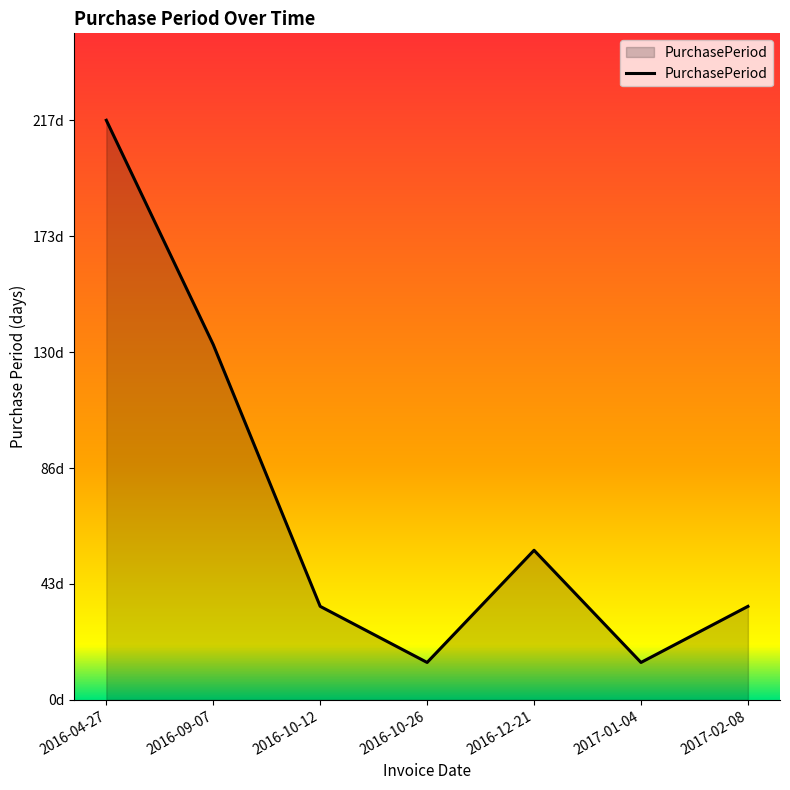

Does the chart display data point markers on the line(s)?

No